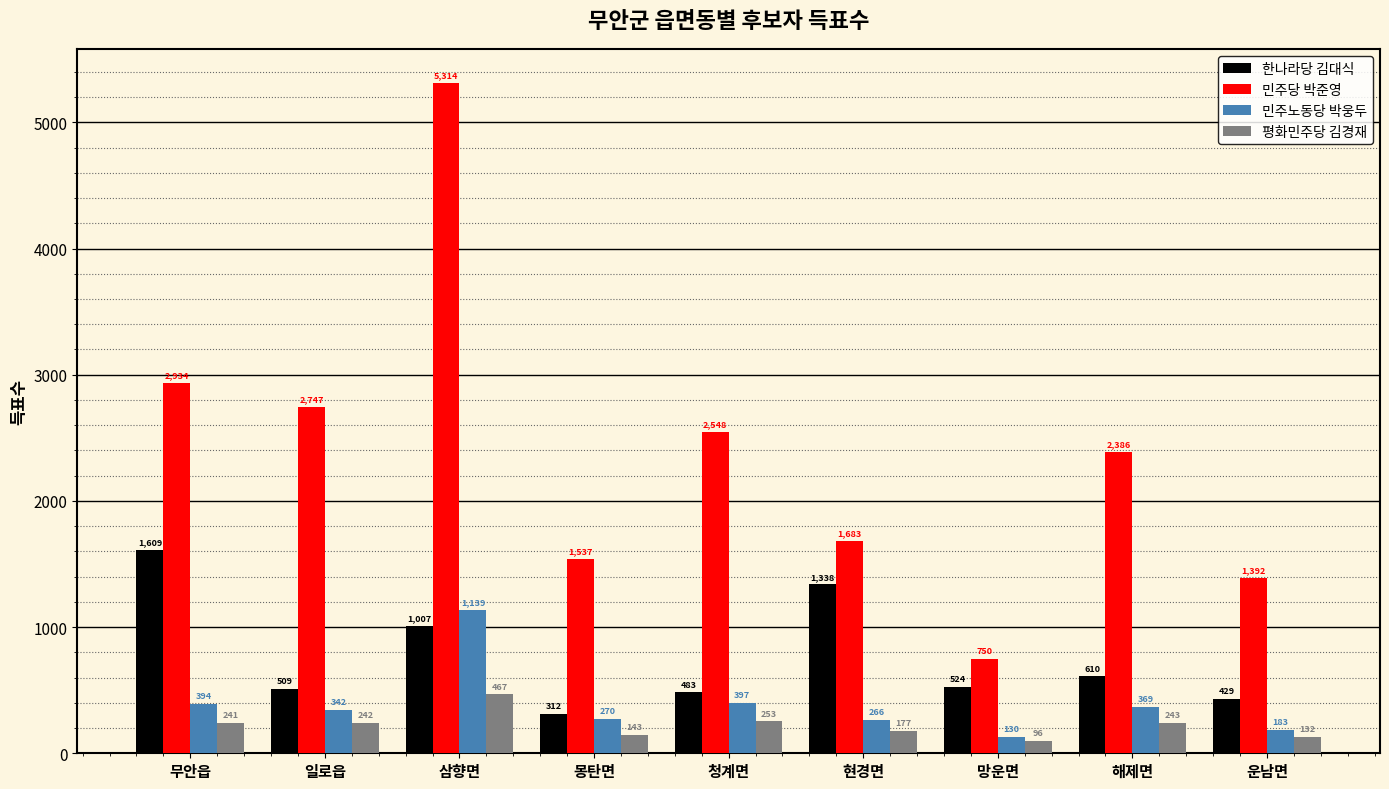

What is the difference between the 민주노동당 박웅두 values at 몽탄면 and 일로읍?

72